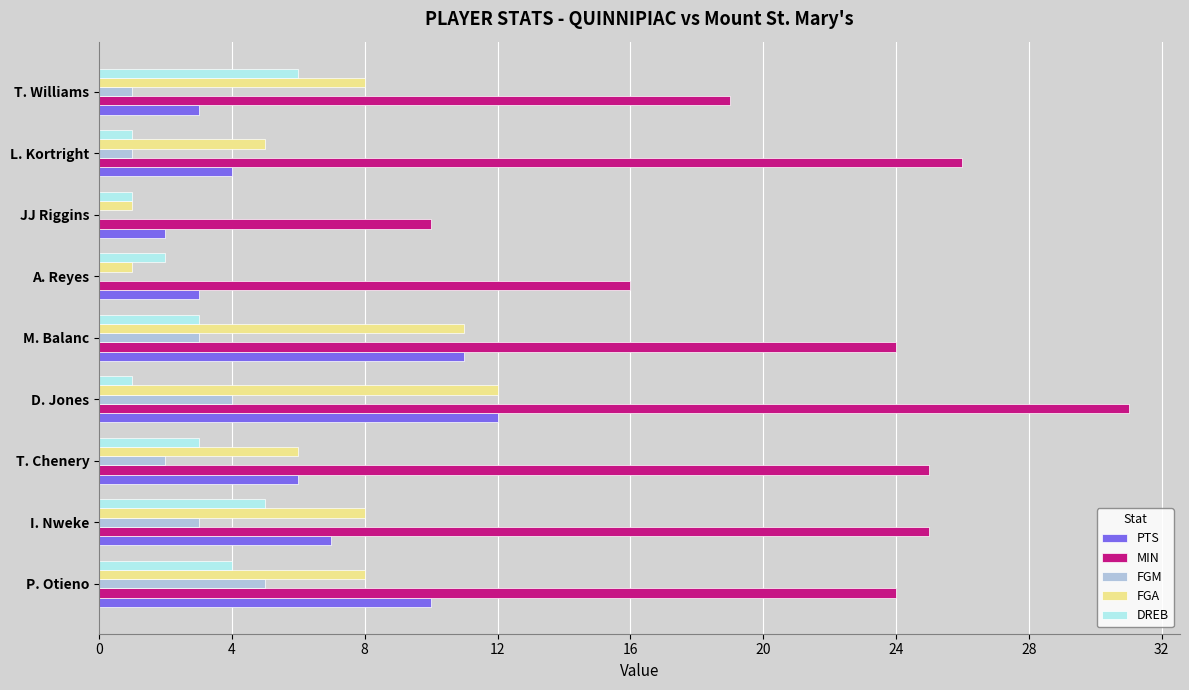

What is the total value across all series at JJ Riggins?

14